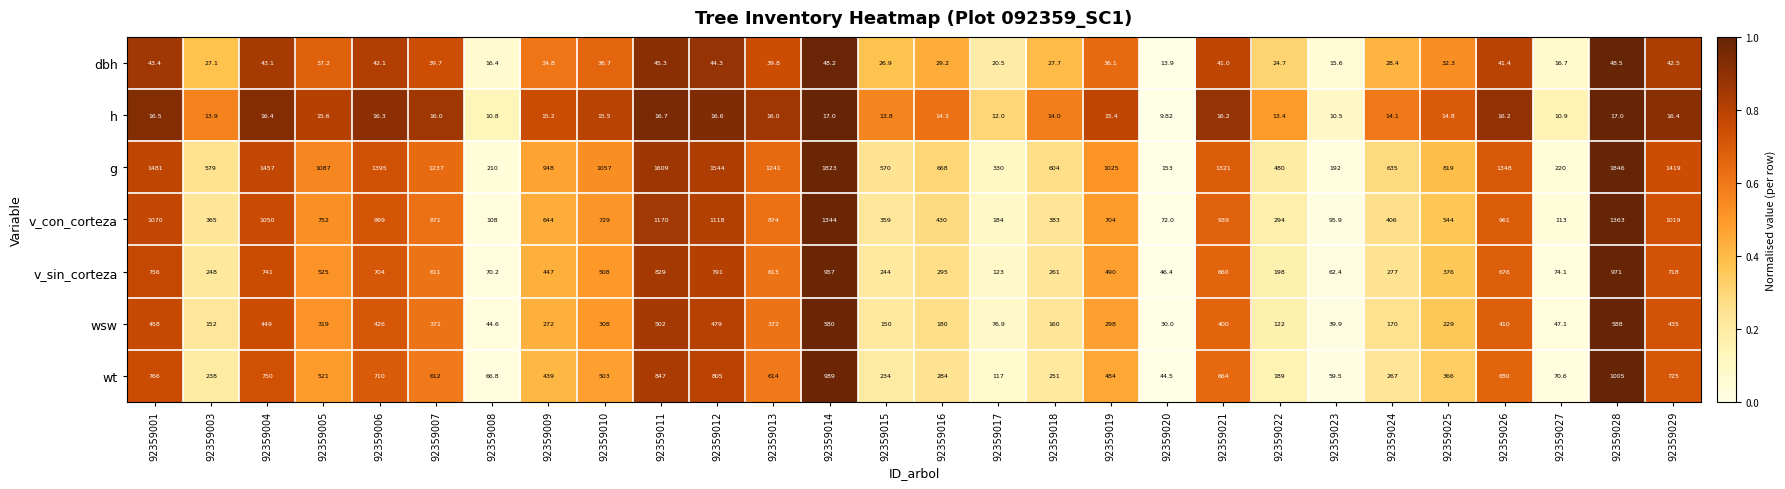

Rank the series by their maximum value, from highest to lowest.

g, v_con_corteza, wt, v_sin_corteza, wsw, dbh, h